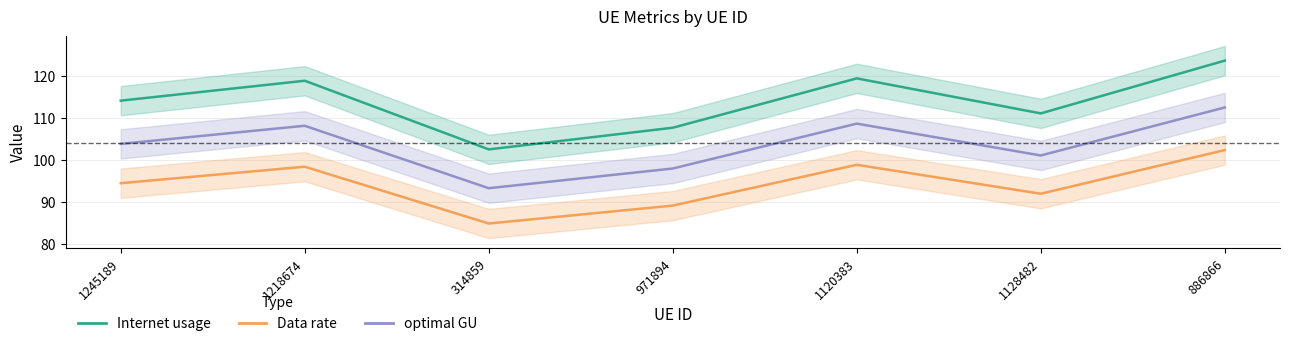

How many interior local peaks does the Data rate series have?

2